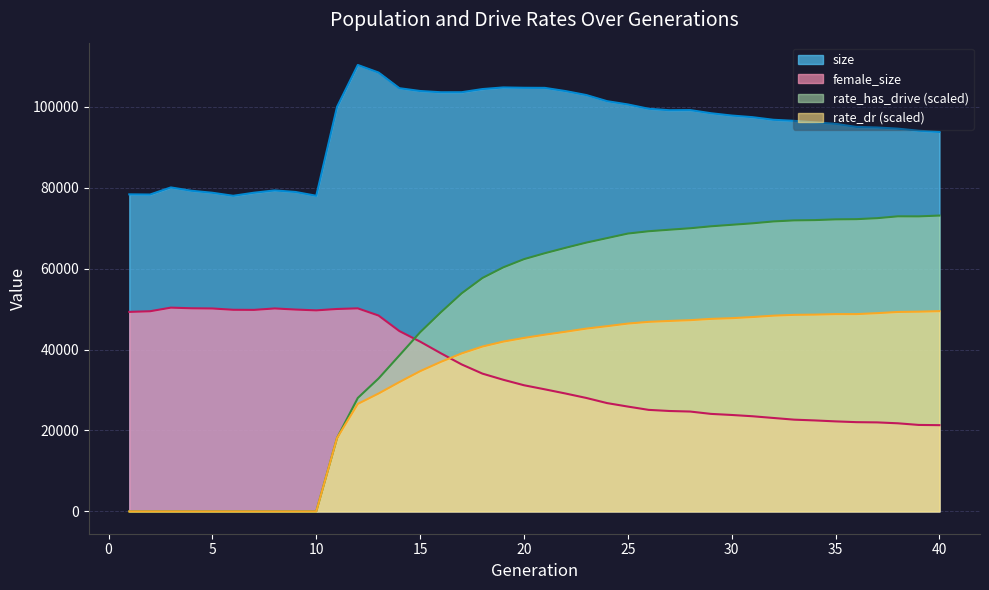

True or false: size has more than 2 points higher than both neighbors.

True